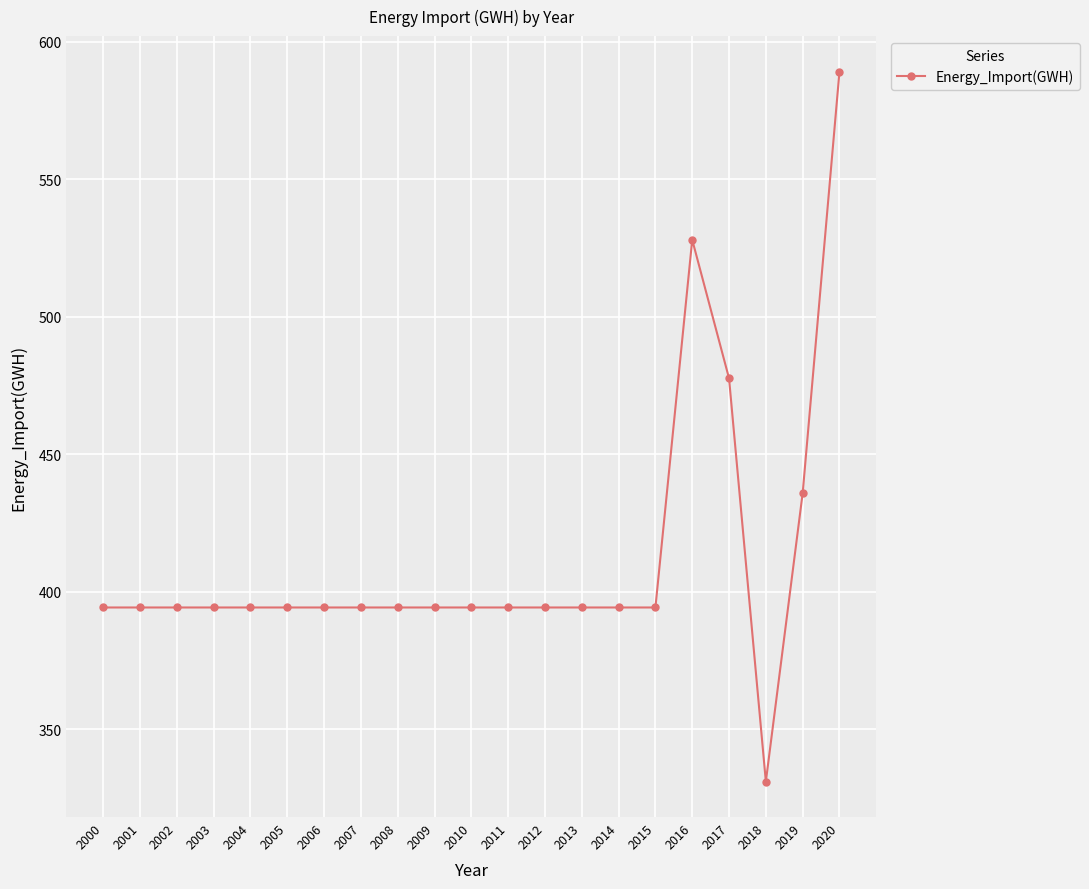

Is it true that the value at 2018 is 188.1?

False